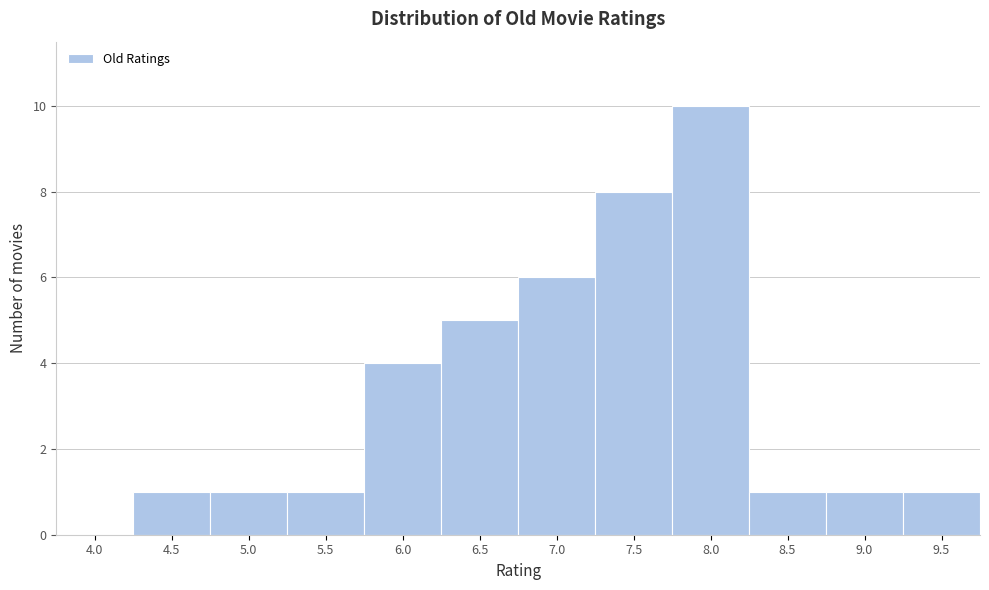

Reading left to right, what are all the values shown in this chart?

4.0=0	4.5=1	5.0=1	5.5=1	6.0=4	6.5=5	7.0=6	7.5=8	8.0=10	8.5=1	9.0=1	9.5=1